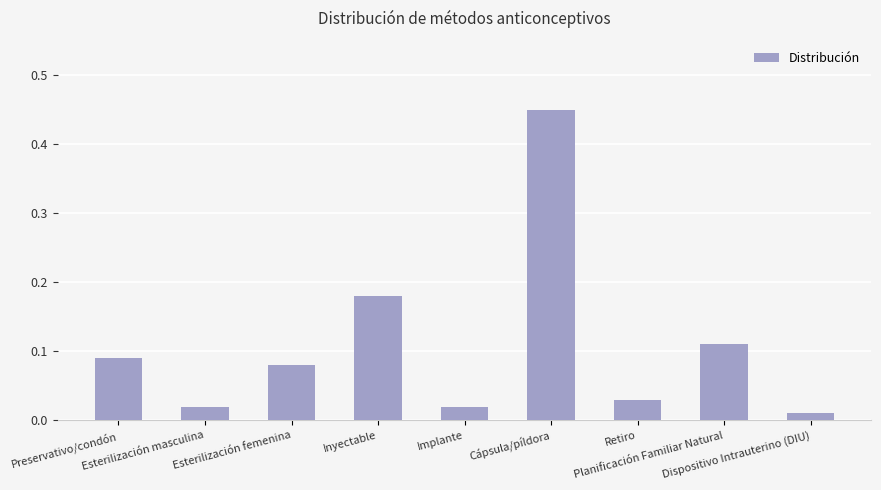

What is the difference between the maximum and minimum values?

0.4